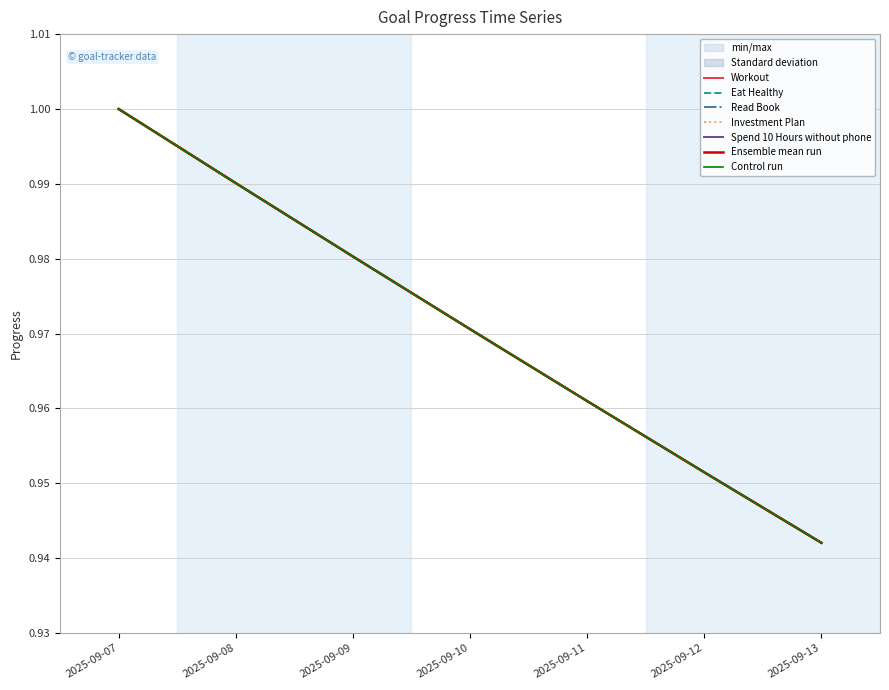

True or false: Spend 10 Hours without phone and Investment Plan cross at least once.

False